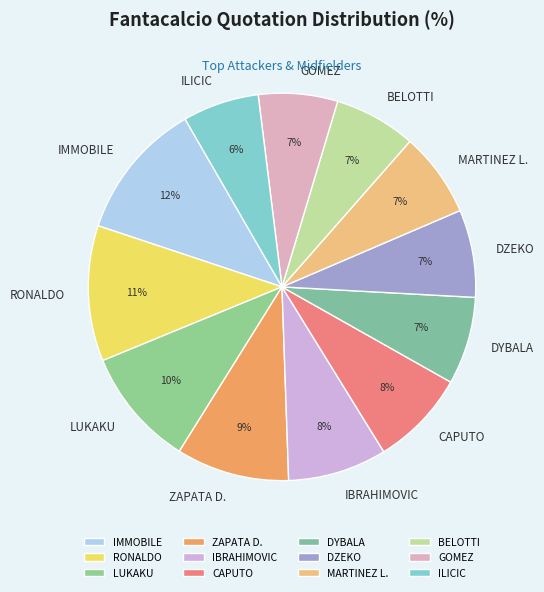

To the nearest percent, what is the difference between the RONALDO and LUKAKU slice percentages?

1%